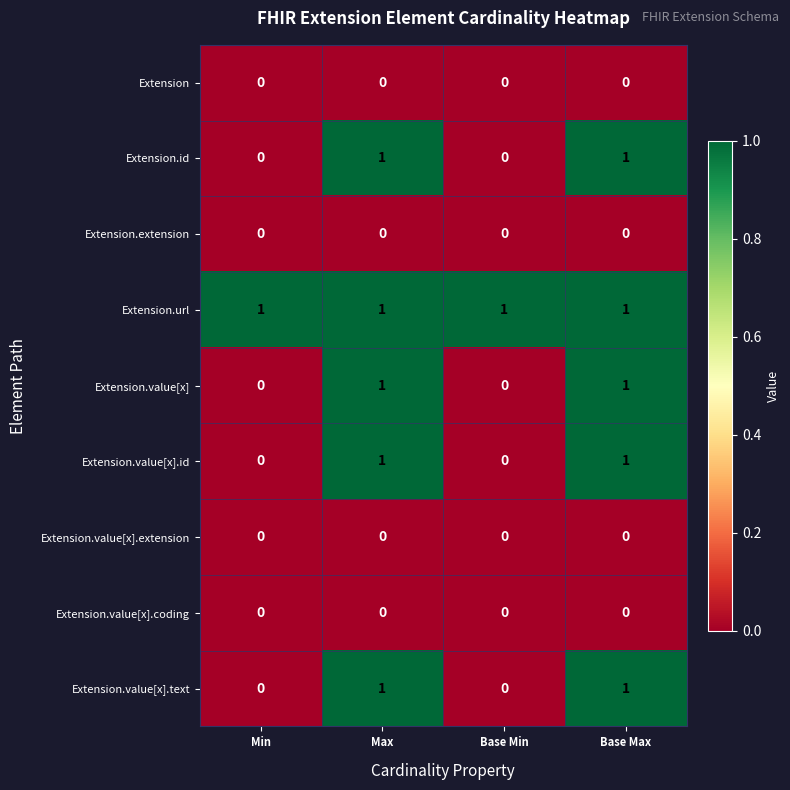

What is the total value across all series at Max?

5